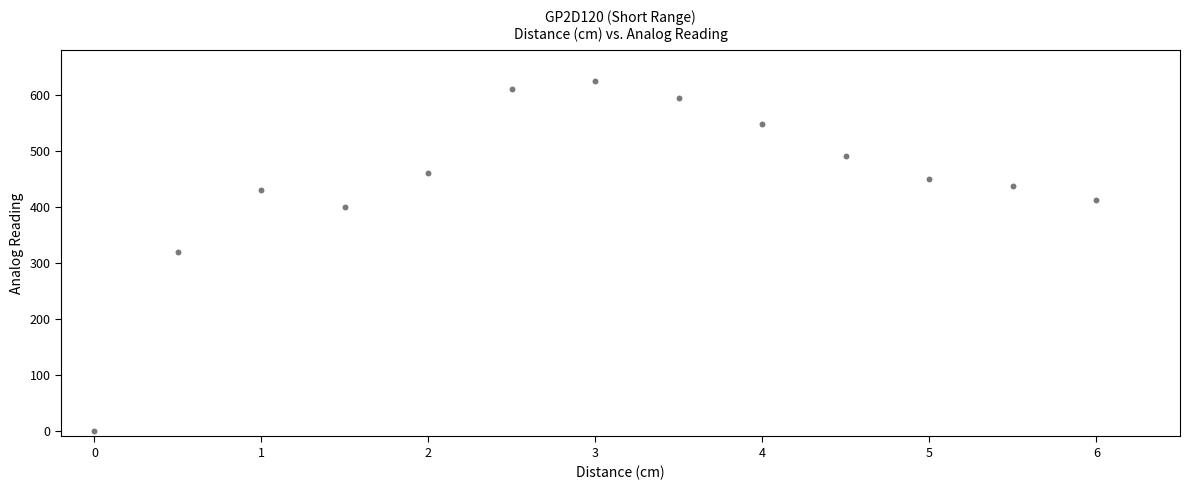

What Y value in the scatter plot is closest to 312?

320